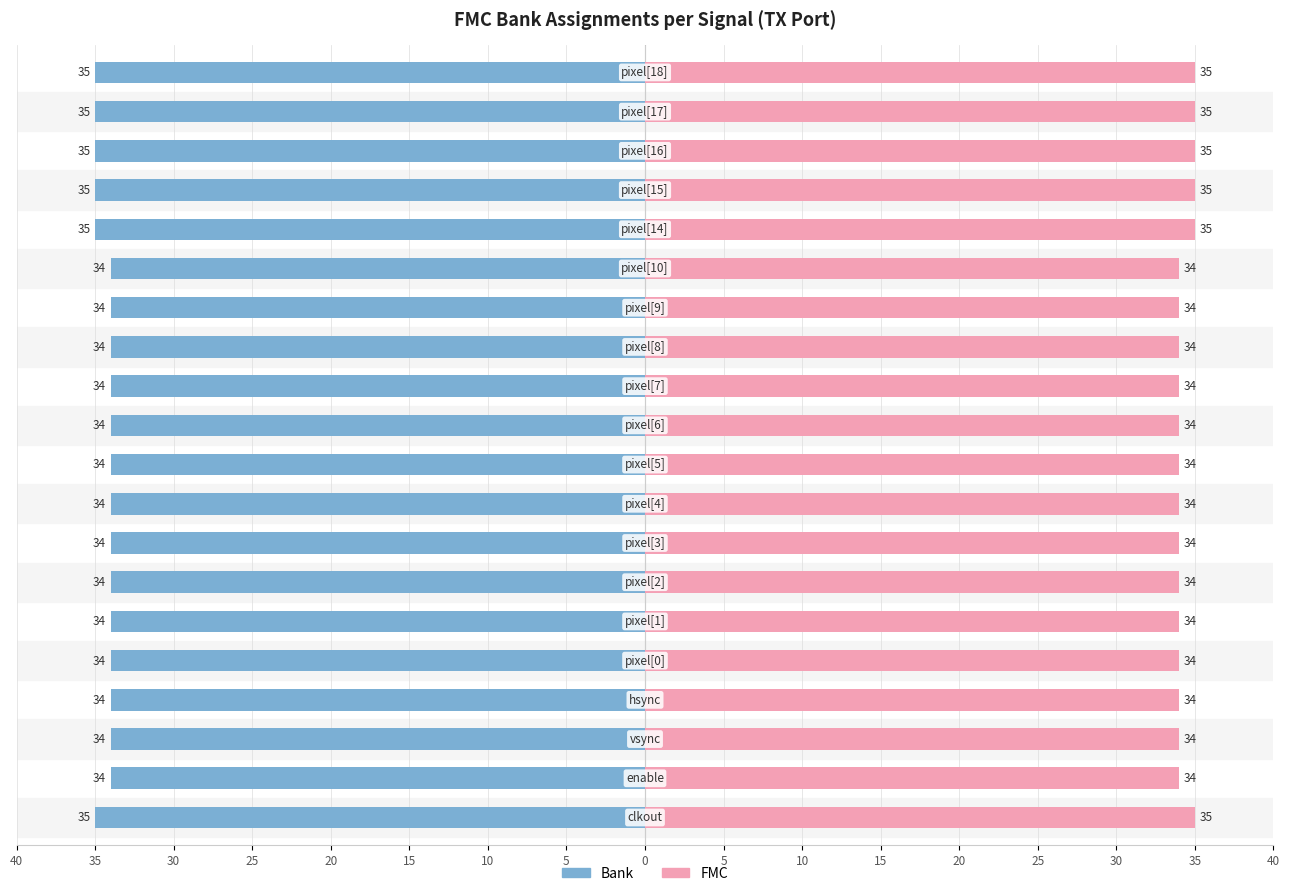

True or false: FMC has a value of 34 at pixel[3].

True